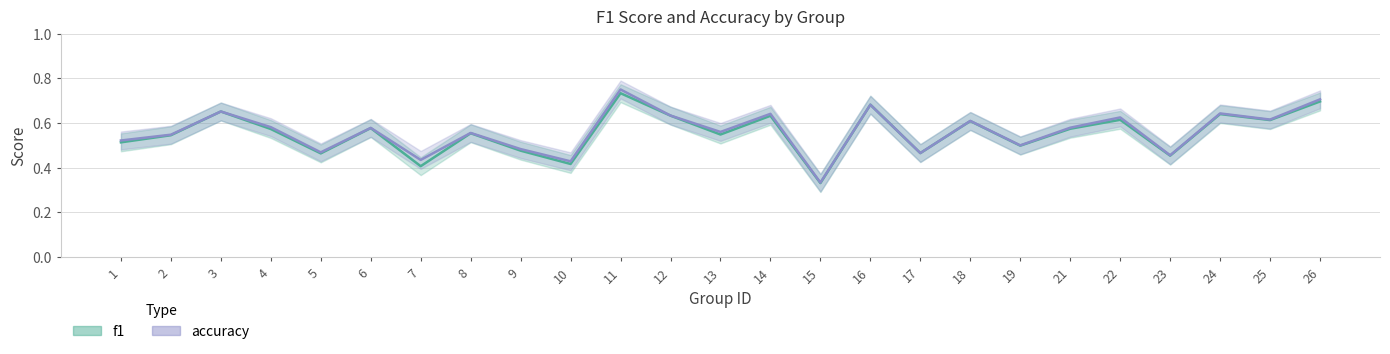

What is the minimum value for accuracy?

0.3